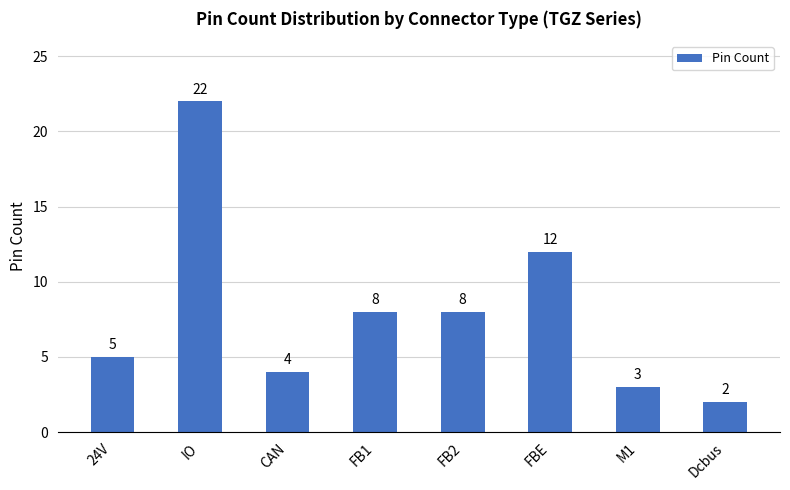

Is it true that the value at Dcbus is 2?

True